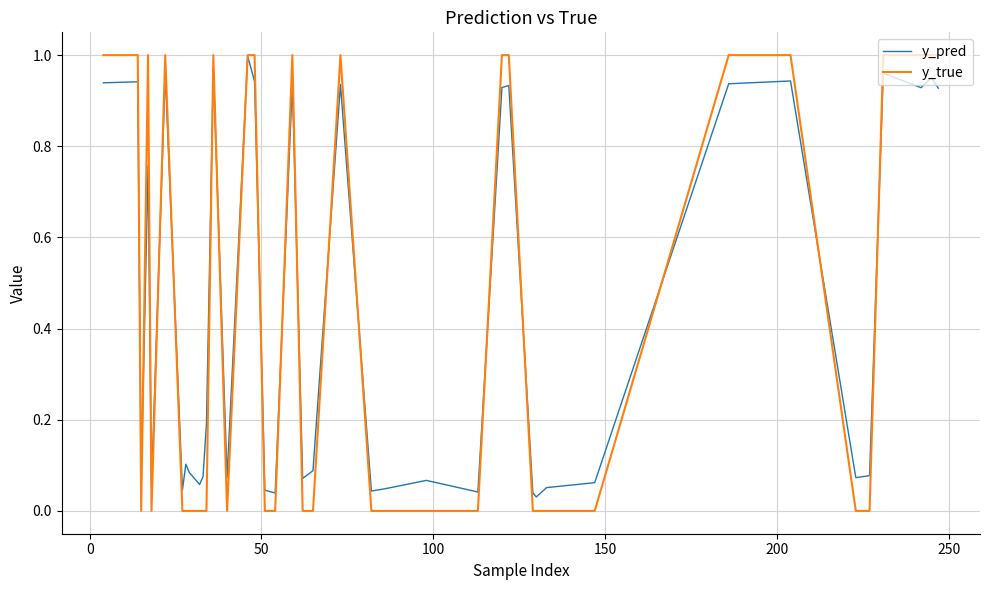

Which series ends up on top after the final intersection of y_pred and y_true?

y_true